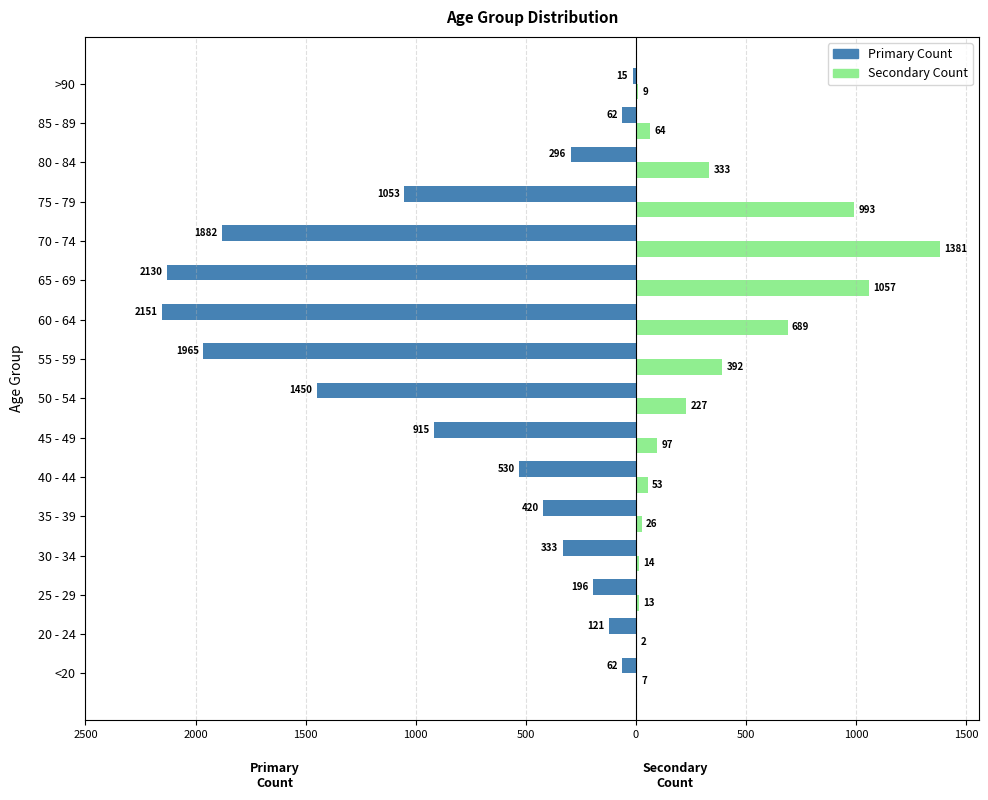

What is the value of the Secondary Count bar at the 16th from the left?

9